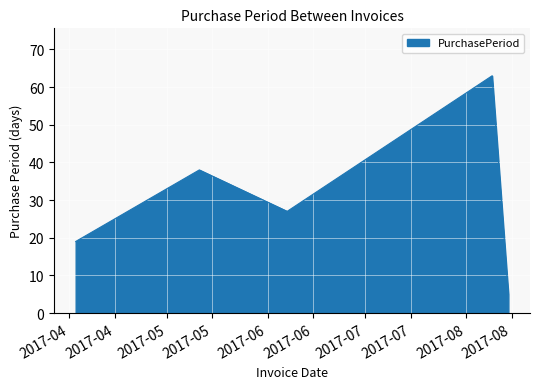

How many interior local peaks (higher than both neighbors) does the data have?

2